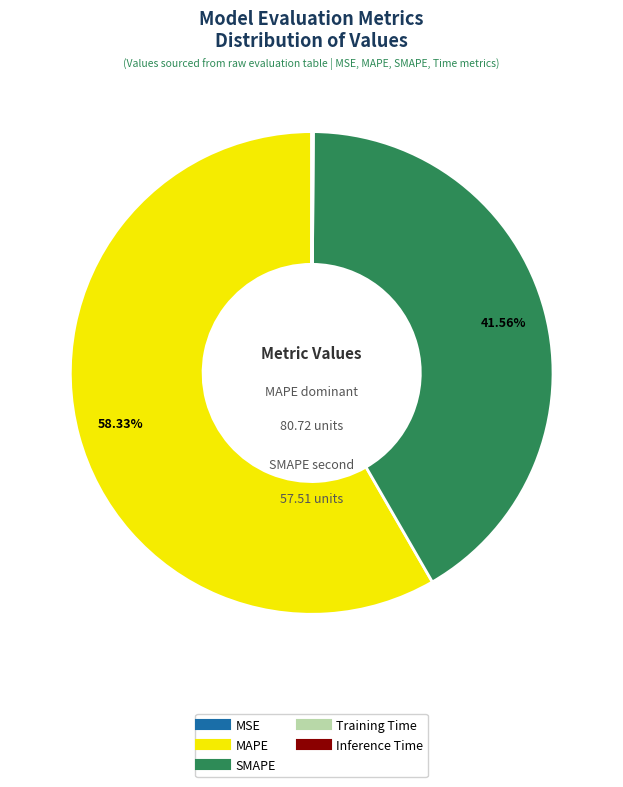

Which slice represents more than half of the pie?

MAPE